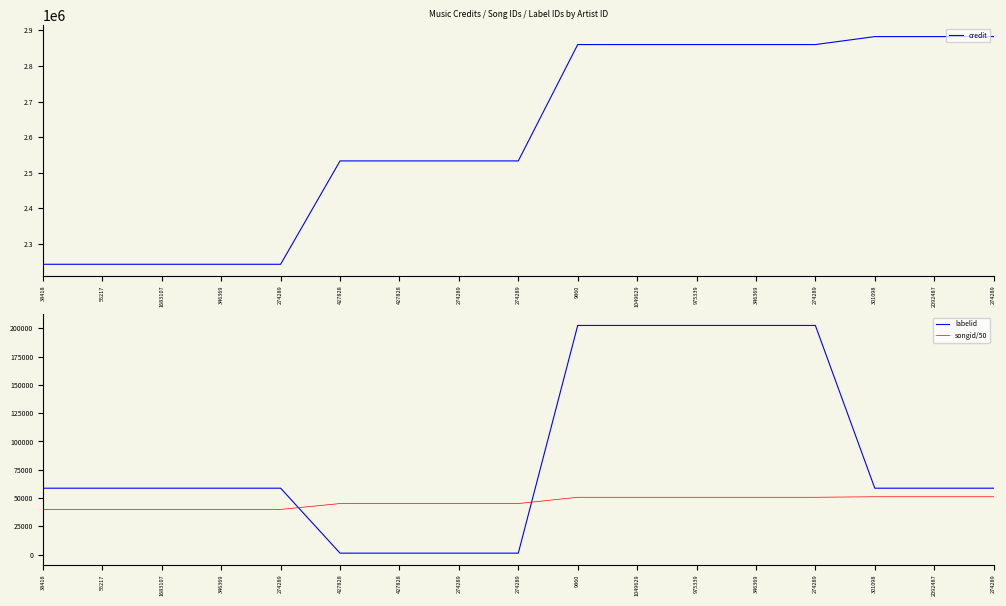

At which label is credit closest to 2562658?

427828